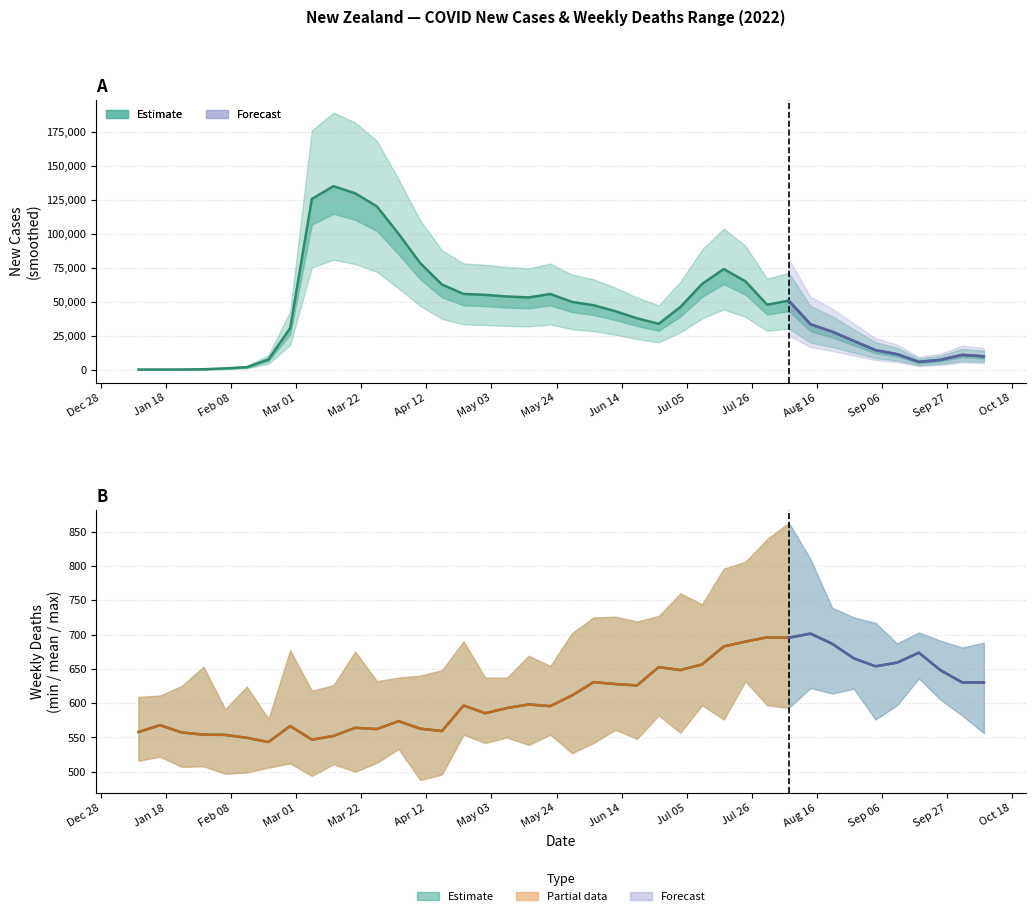

What is the difference between the new_cases_smoothed values at 2022-08-14 and 2022-10-09?

23555.4